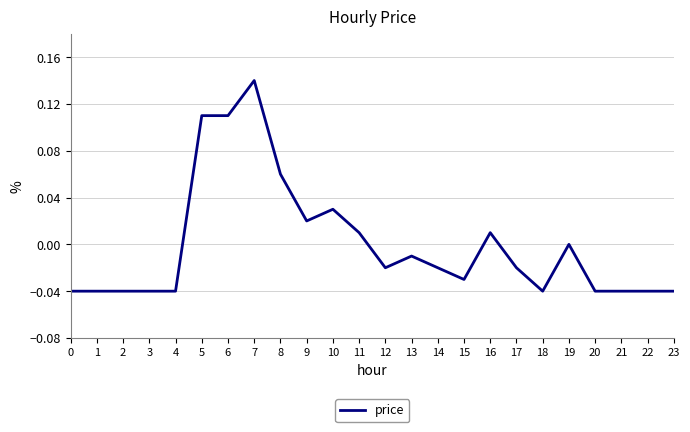

Is it true that the value at 19 is 0.0?

True